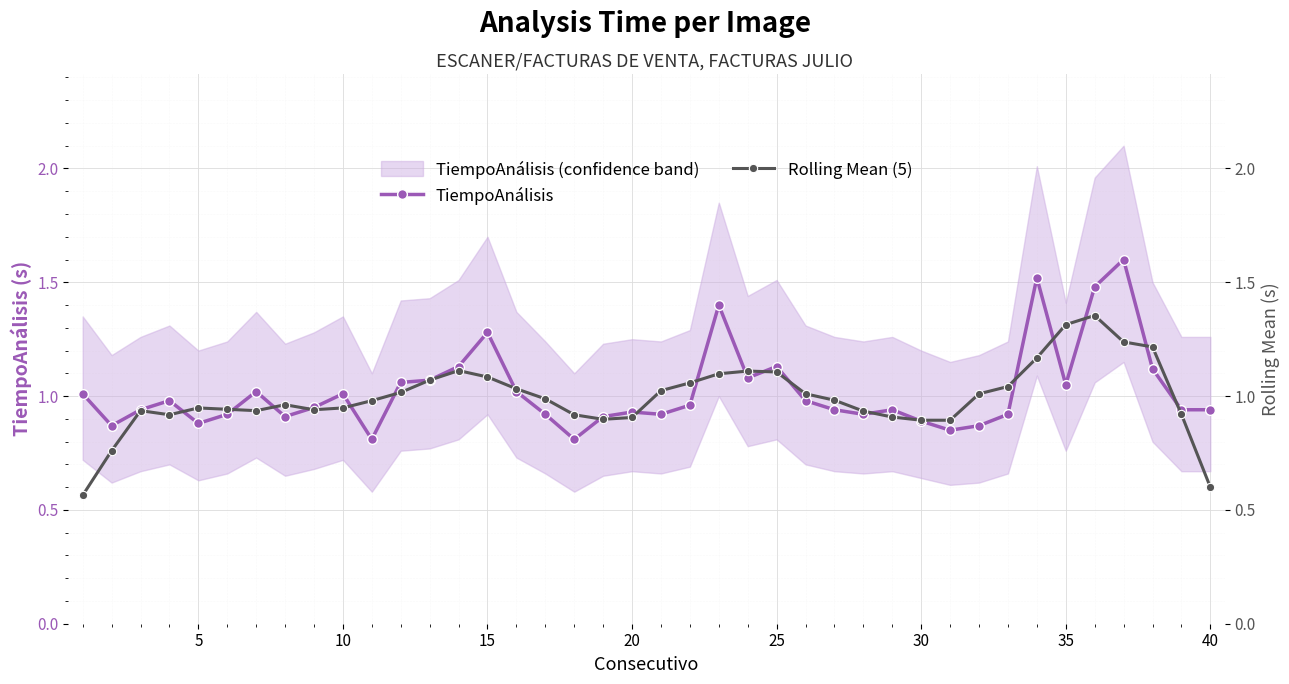

Between 10 and 15, which series saw the biggest shift?

TiempoAnálisis